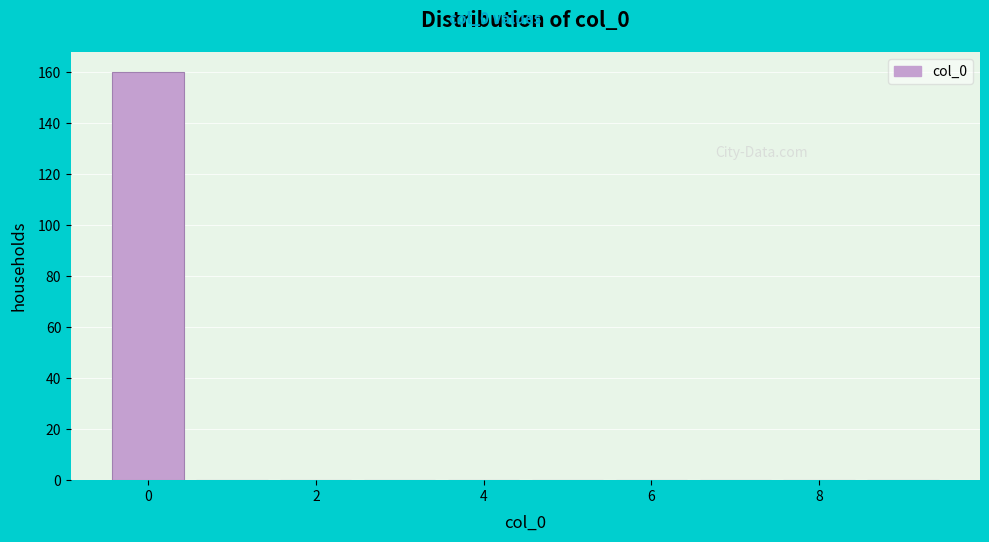

Reading left to right, list every bar in this chart as the range it spans on the x-axis followed by its height. Neither the bar edges nor the heights are printed on the chart, so give them approximately, as read against the axes.

-0.5 to 0.5: 160
0.5 to 1.5: 0
1.5 to 2.5: 0
2.5 to 3.5: 0
3.5 to 4.5: 0
4.5 to 5.5: 0
5.5 to 6.5: 0
6.5 to 7.5: 0
7.5 to 8.5: 0
8.5 to 9.5: 0